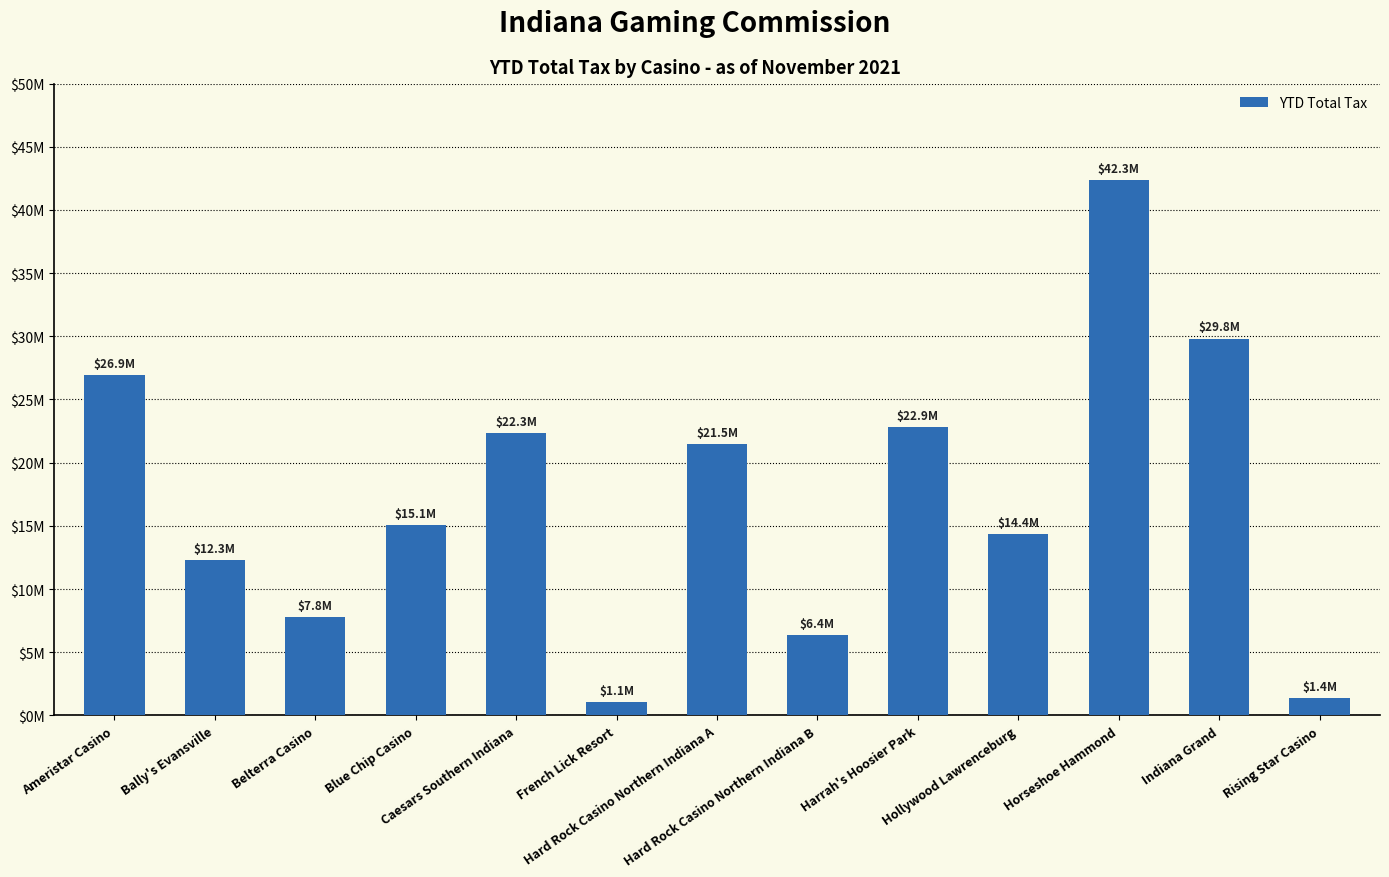

Reading left to right, extract all data points from this chart.

Ameristar Casino=26906904	Bally's Evansville=12319787	Belterra Casino=7763853	Blue Chip Casino=15079075	Caesars Southern Indiana=22326278	French Lick Resort=1075741	Hard Rock Casino Northern Indiana A=21474967	Hard Rock Casino Northern Indiana B=6380797	Harrah's Hoosier Park=22850067	Hollywood Lawrenceburg=14388334	Horseshoe Hammond=42339300	Indiana Grand=29822921	Rising Star Casino=1360388